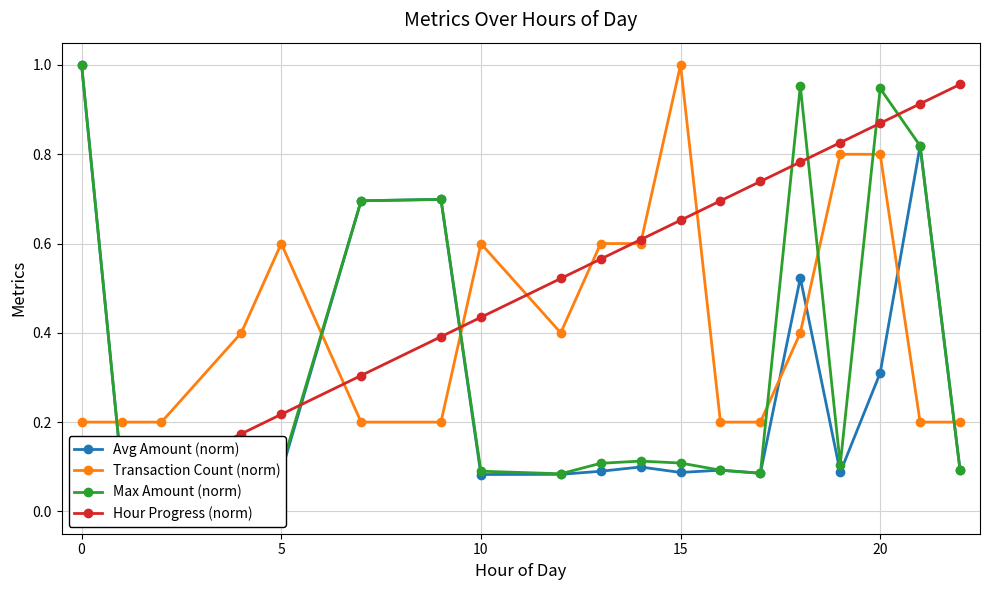

Is it true that Avg Amount (norm) equals 0.2 at 20?

False